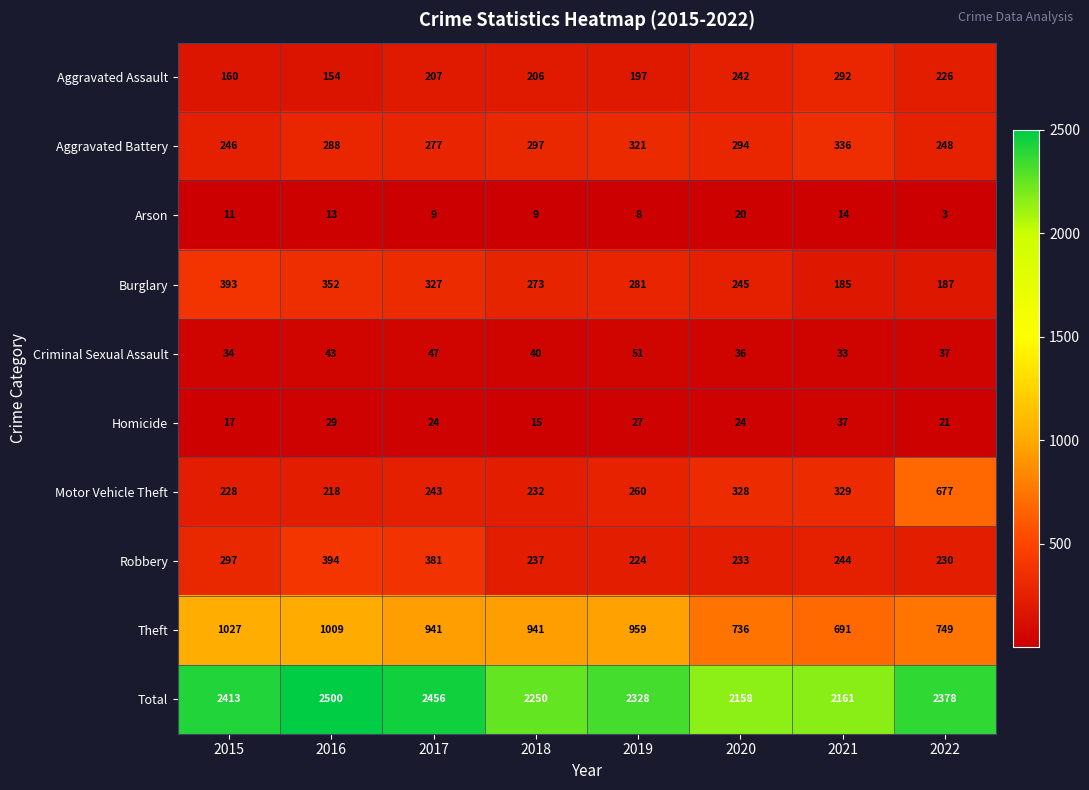

List the series in order of their peak value, highest first.

Total, Theft, Motor Vehicle Theft, Robbery, Burglary, Aggravated Battery, Aggravated Assault, Criminal Sexual Assault, Homicide, Arson